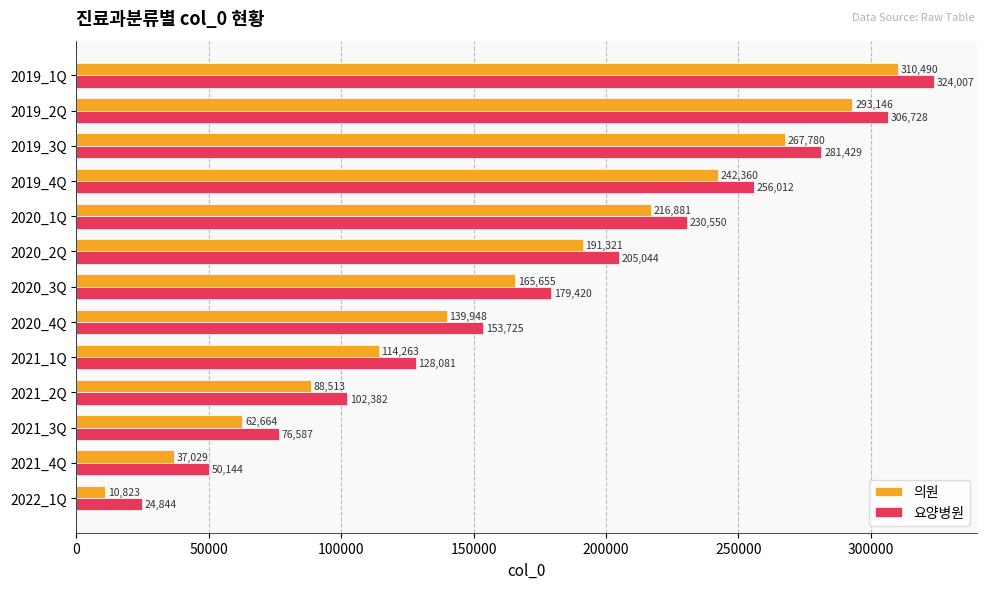

True or false: 의원 has a value of 99385 at 2021_3Q.

False